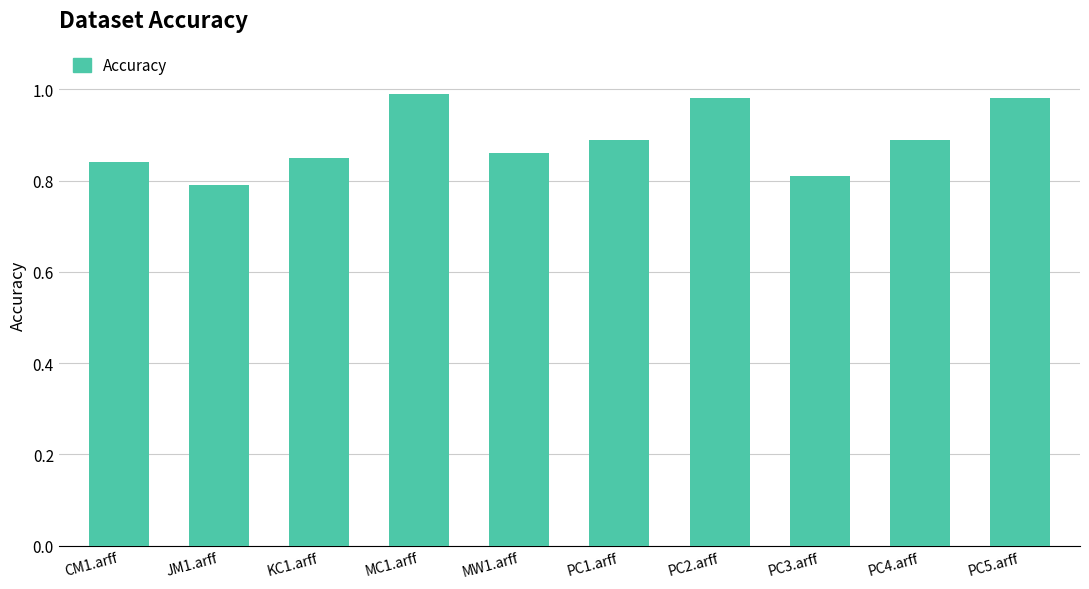

Does the chart contain any negative values?

No